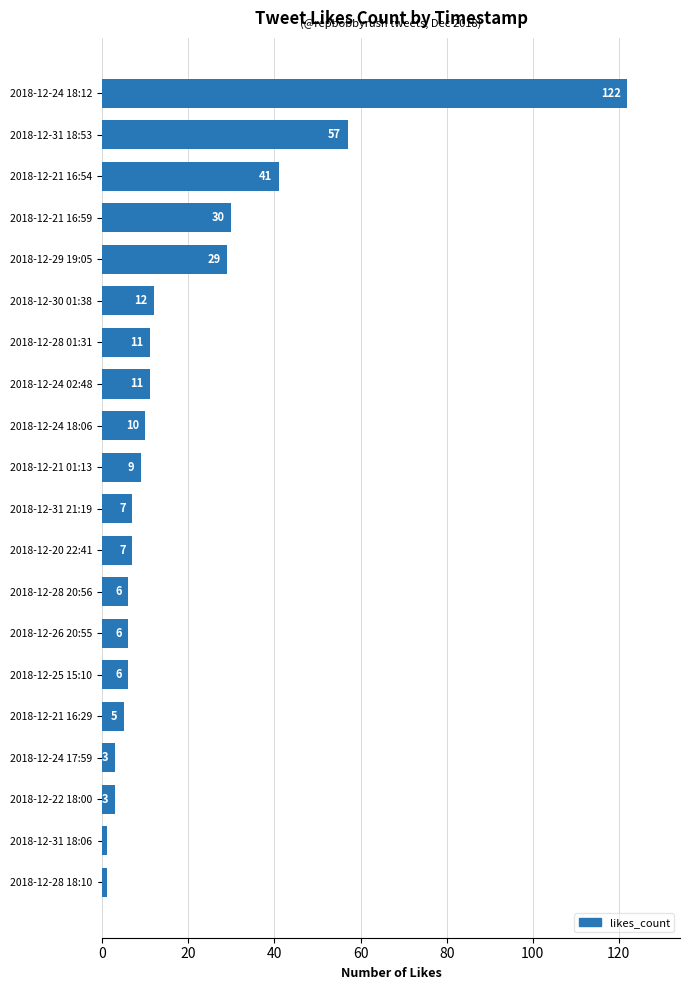

Is it true that the value at 2018-12-28 01:31 is 18?

False